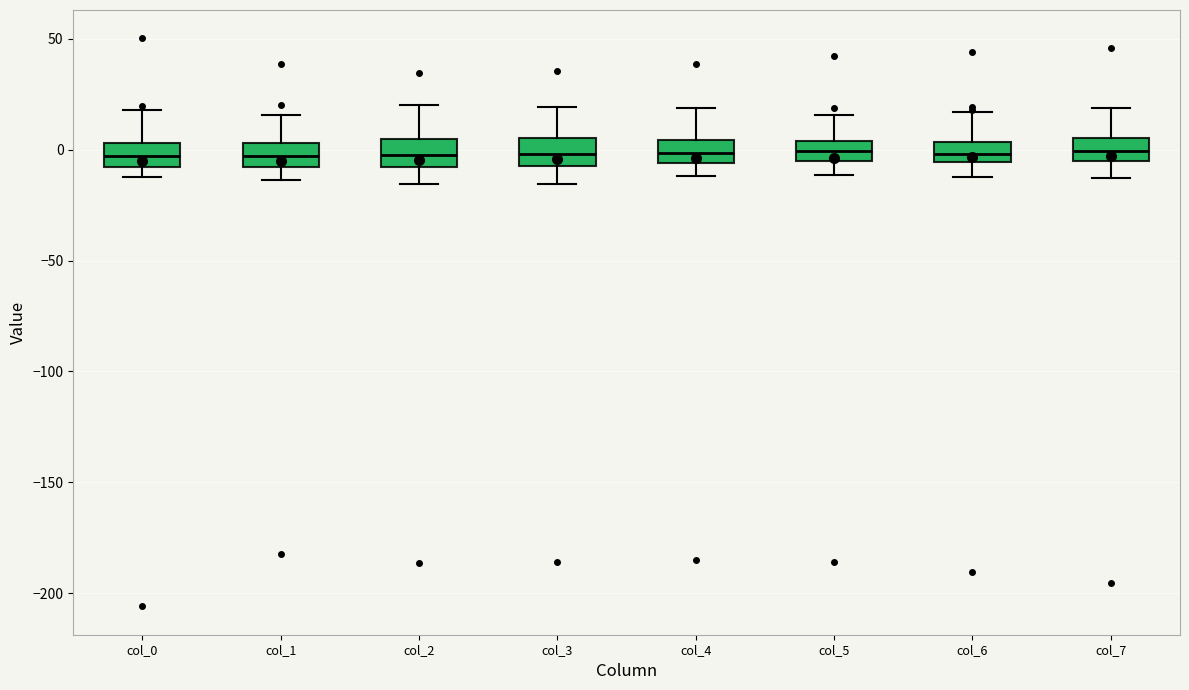

Reading left to right, transcribe this box plot: for each box, give where its median line is, the range the box spans, and where its two whiskers end, as read against the y-axis. The values are not printed on the chart, so give them approximately, as read against the axis.

col_0: median -5, box -10 to 5, whiskers -10 (just below the box's lower edge) to 20
col_1: median -5, box -10 to 5, whiskers -15 to 15
col_2: median 0, box -10 to 5, whiskers -15 to 20
col_3: median 0, box -10 to 5, whiskers -15 to 20
col_4: median 0, box -5 to 5, whiskers -10 to 20
col_5: median 0, box -5 to 5, whiskers -10 to 15
col_6: median 0, box -5 to 5, whiskers -10 to 15
col_7: median 0, box -5 to 5, whiskers -15 to 20